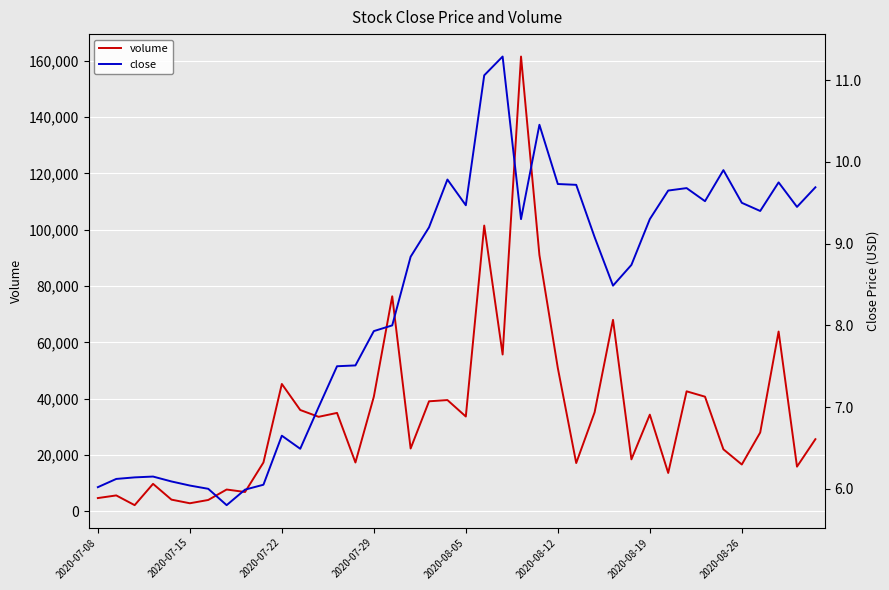

True or false: close and volume cross at least once.

False